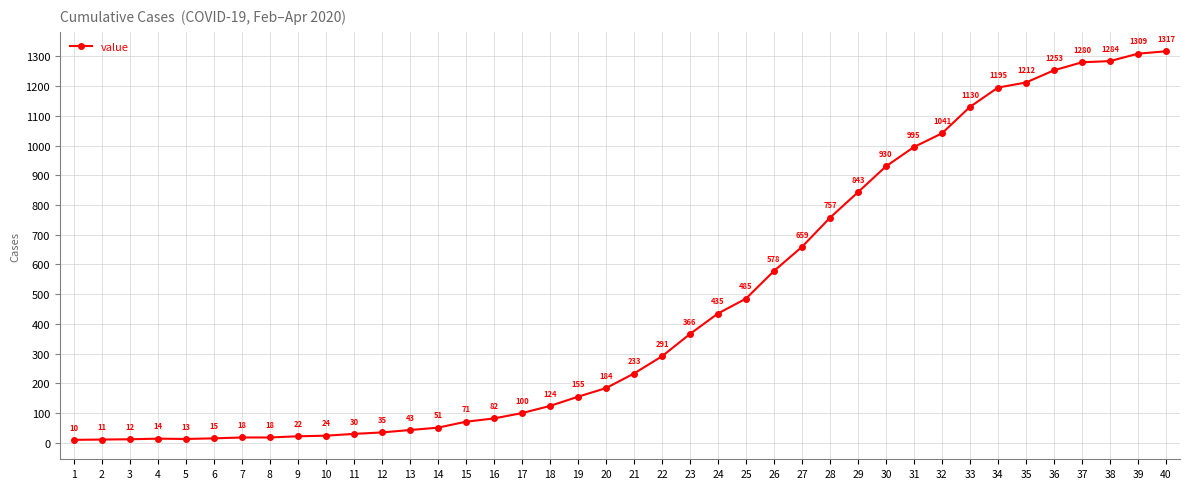

True or false: the data shows 2295 at 39.

False